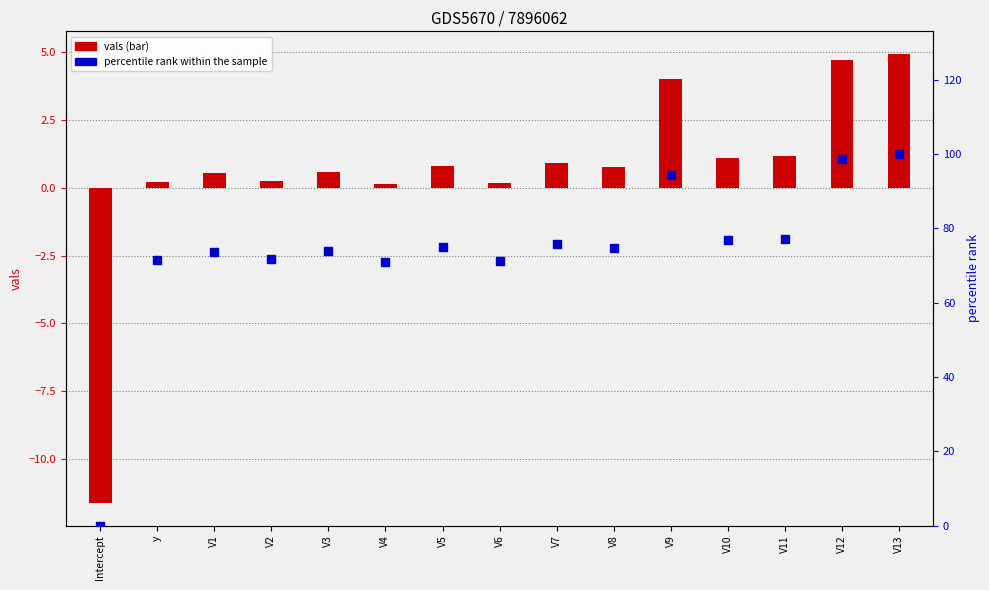

What are all the series names shown in the legend?

vals, percentile rank within the sample